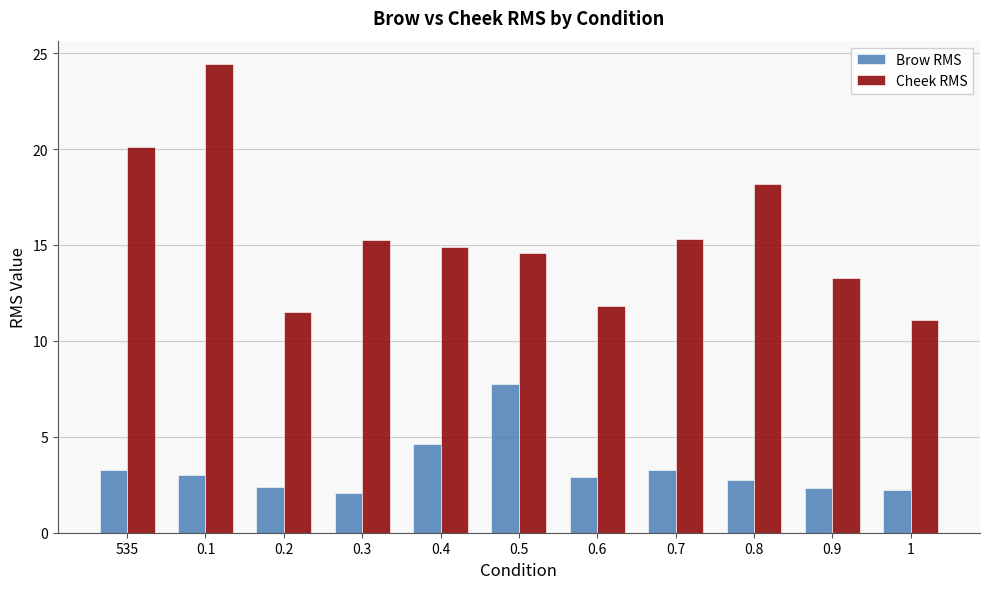

Is it true that Brow RMS equals 1.4 at 0.9?

False